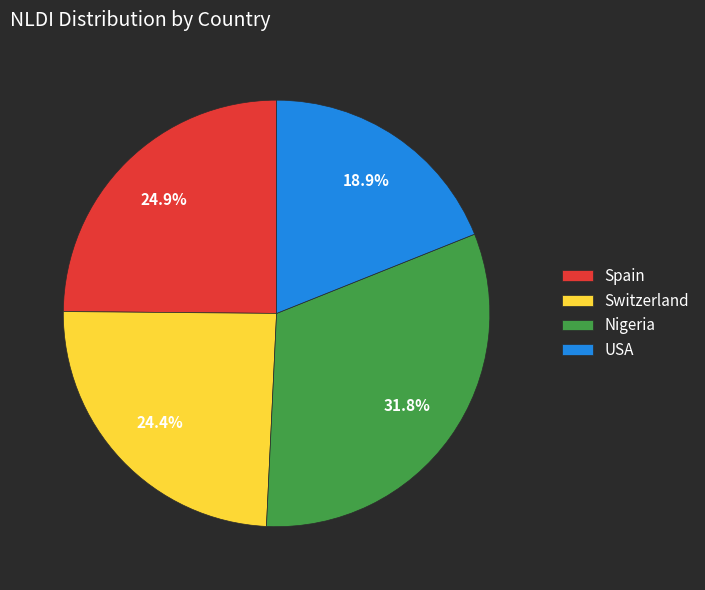

Between USA and Switzerland, which is larger?

Switzerland